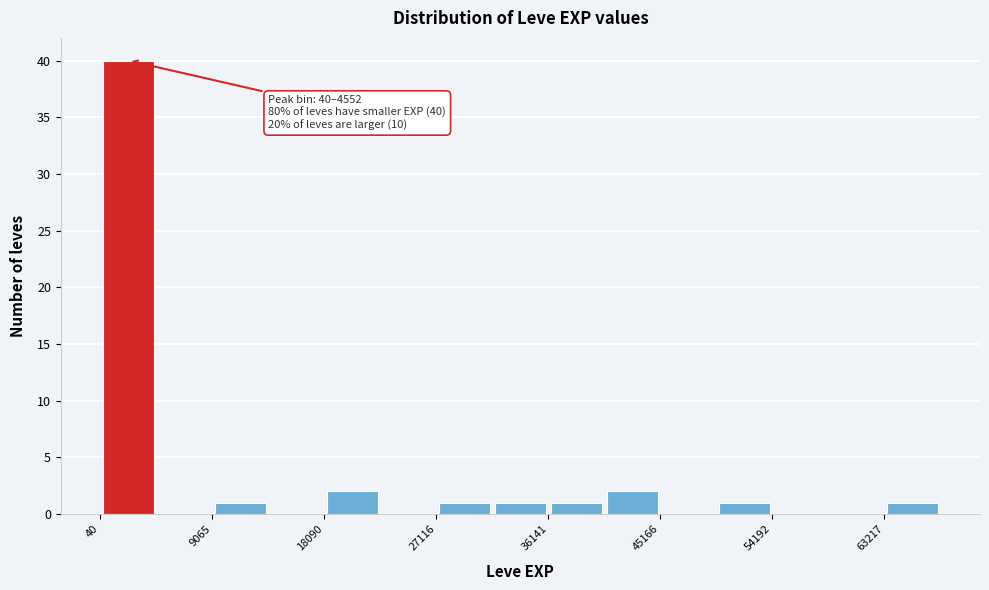

Which range on the x-axis has the tallest bar?

0 to 5000